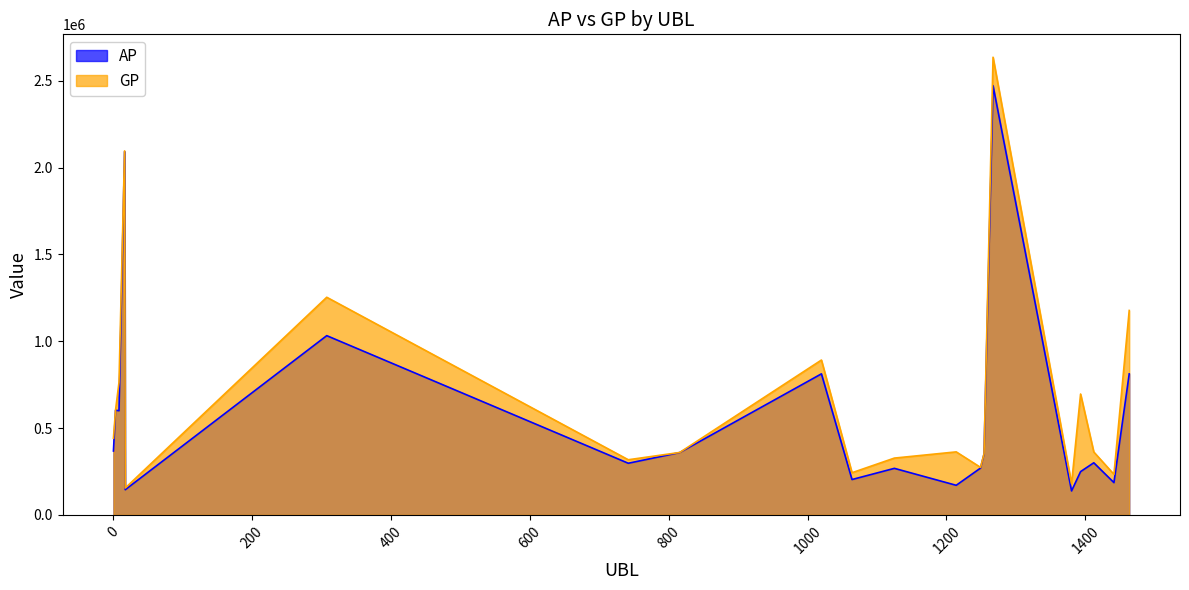

True or false: AP and GP cross at least once.

False